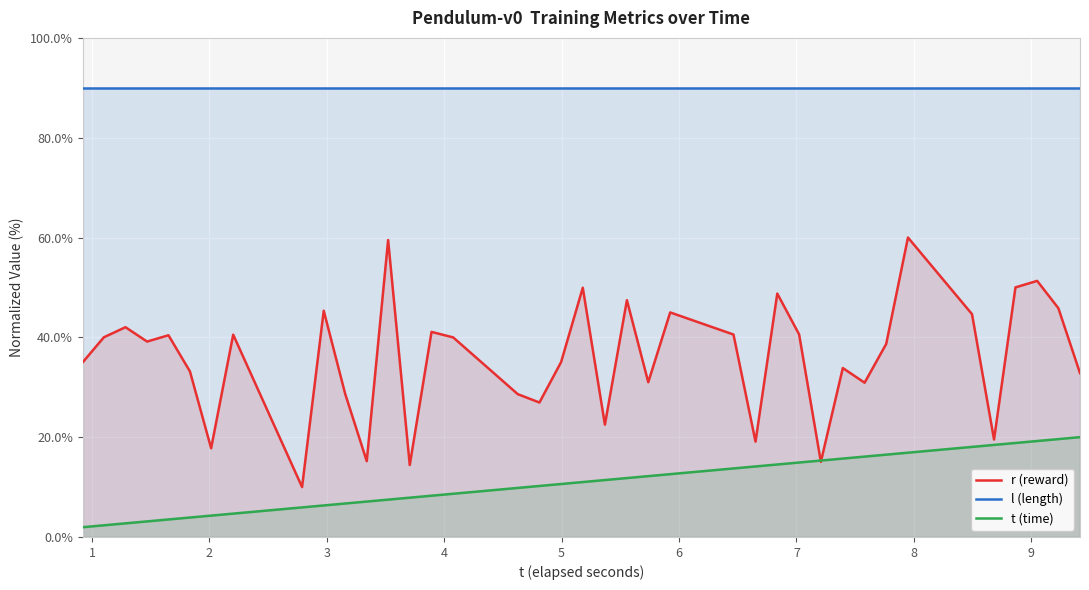

List the series in order of their peak value, lowest first.

t (time), r (reward), l (length)